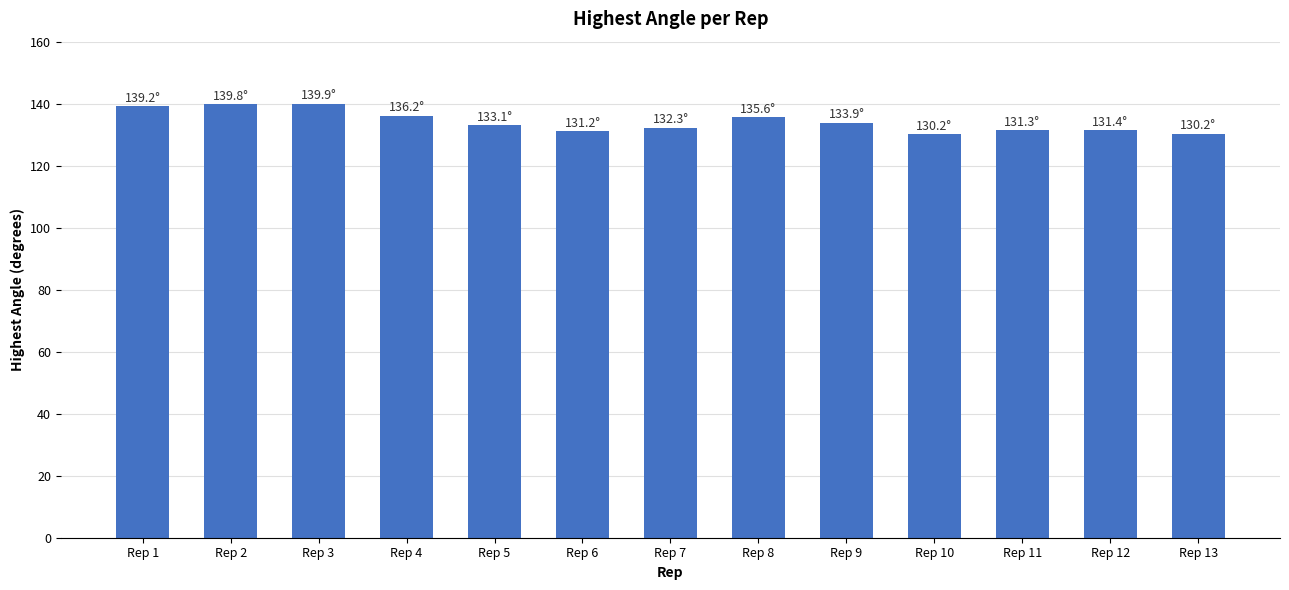

What is the value of the 9th bar from the left?

133.9